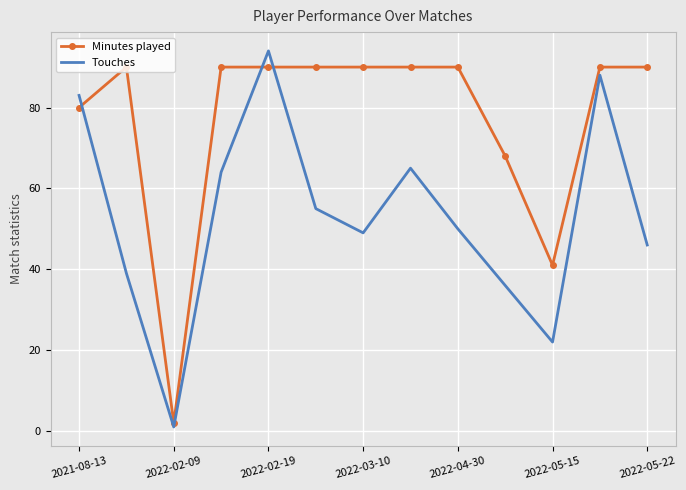

Which series has the largest total across all categories?

Minutes played